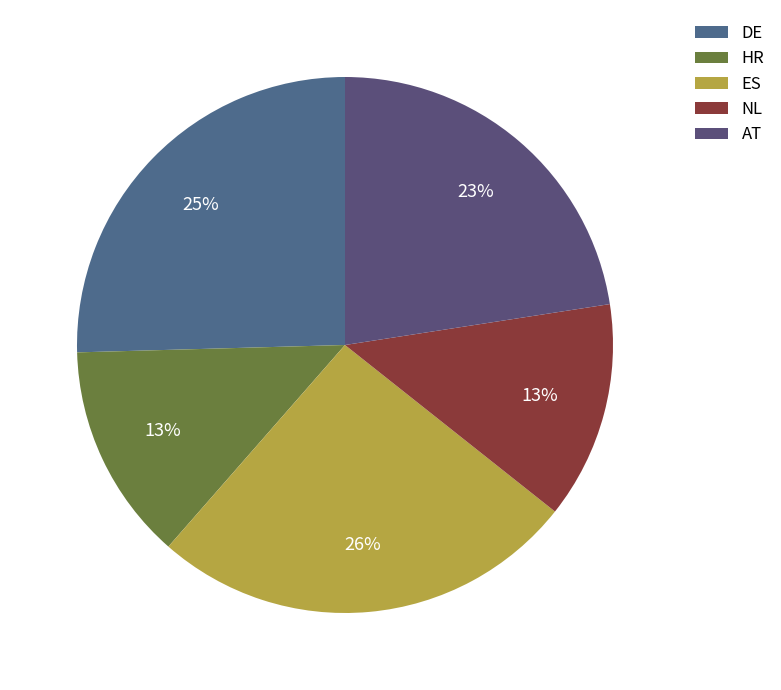

How many slices are in this pie chart?

5